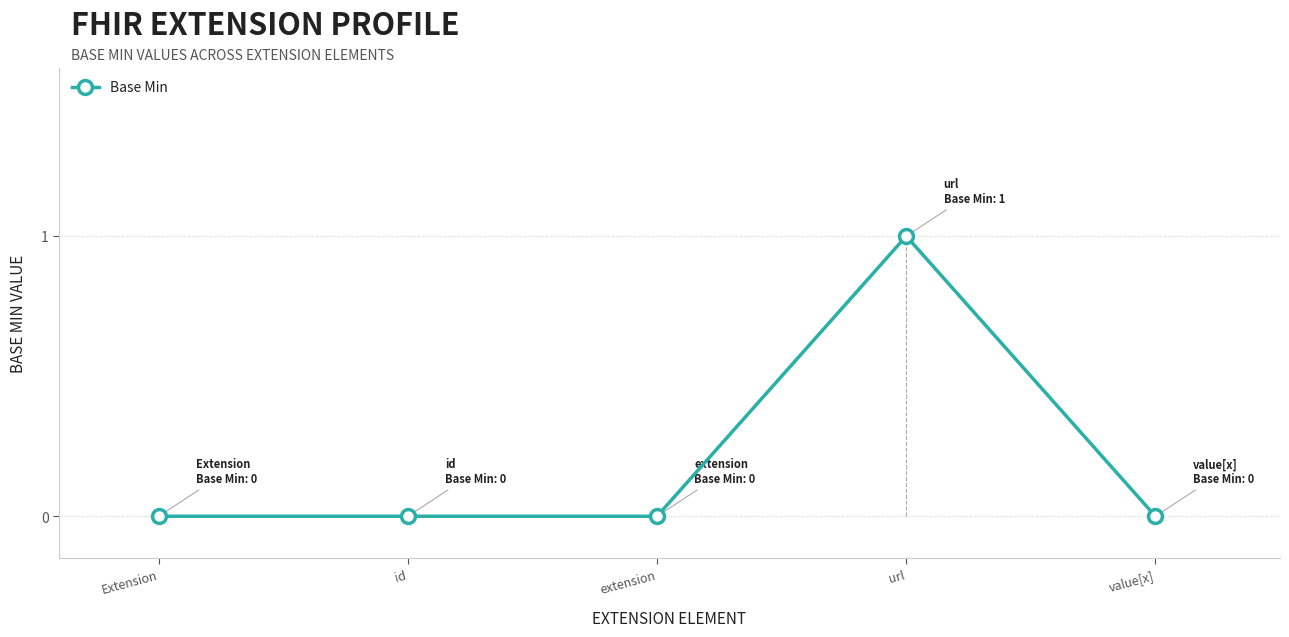

What is the change in value from id to url?

+1